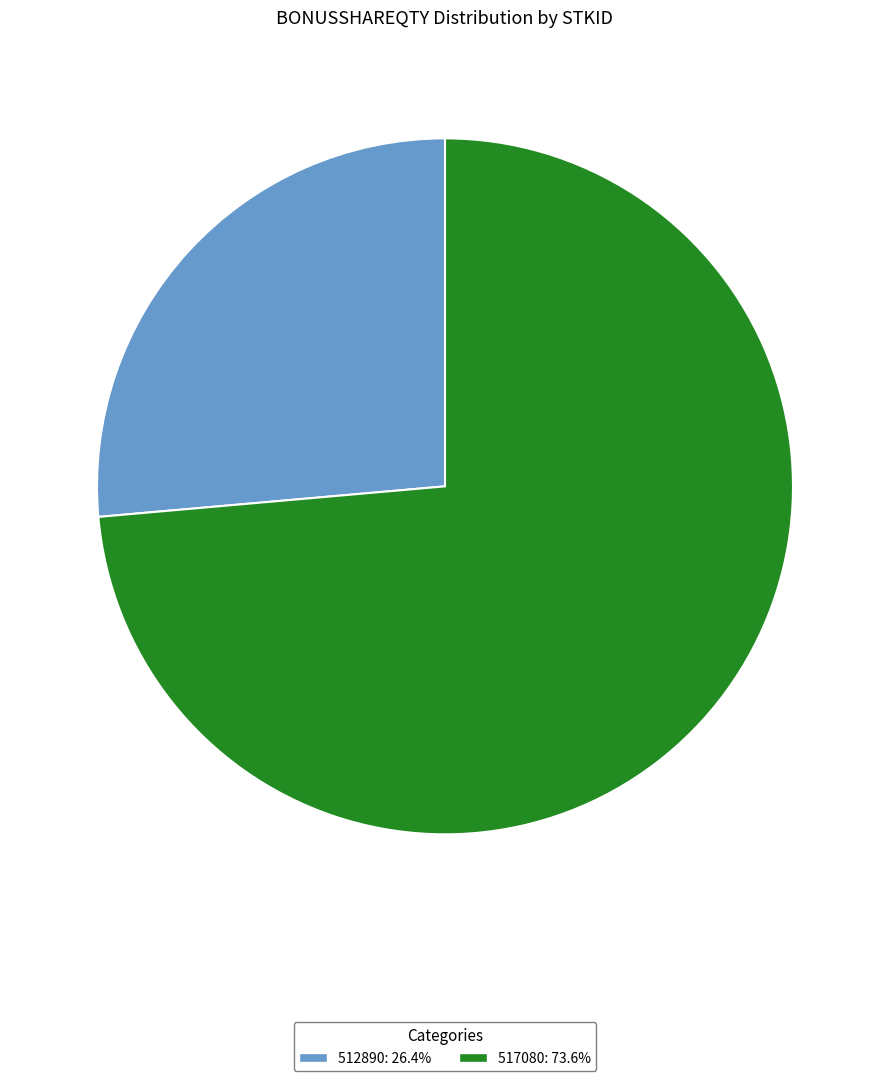

How many segments does this pie chart have?

2